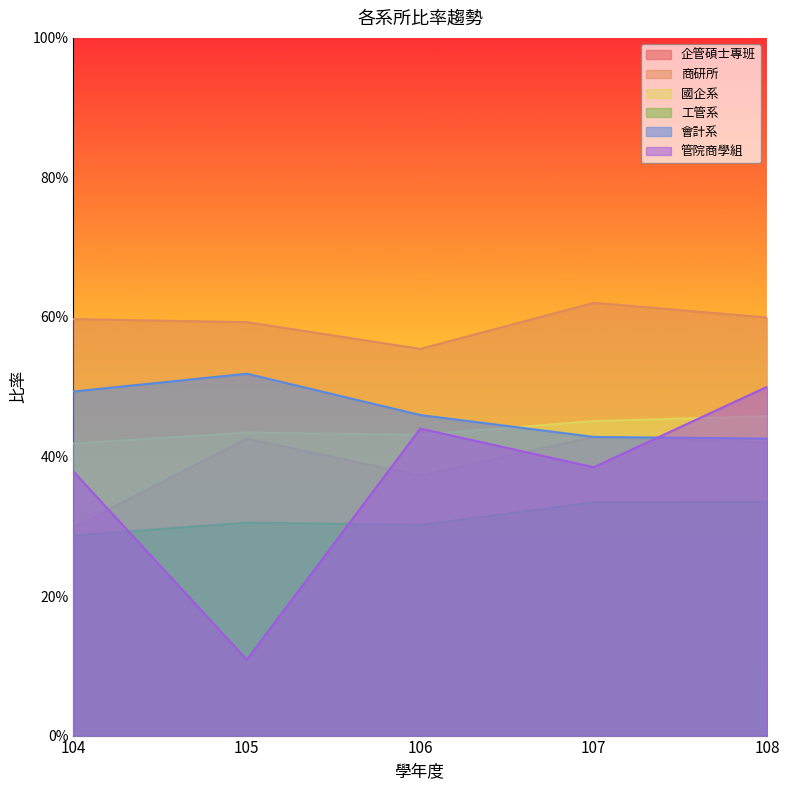

At which category is the sum across all series the highest?

108